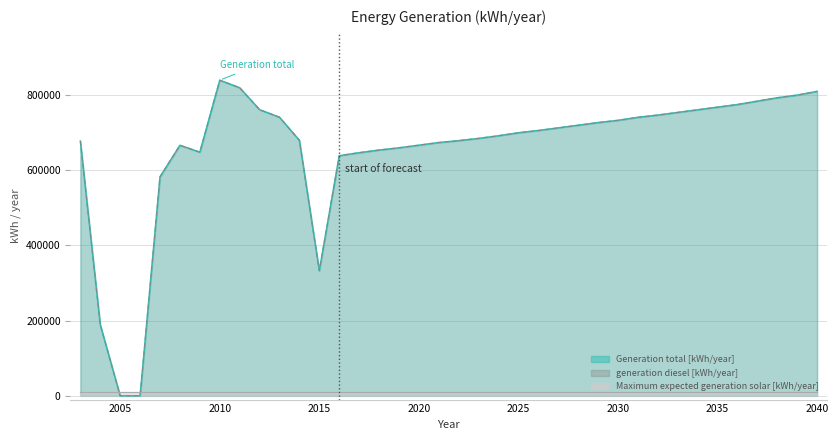

Which has a higher value, 2020 or 2011?

2011